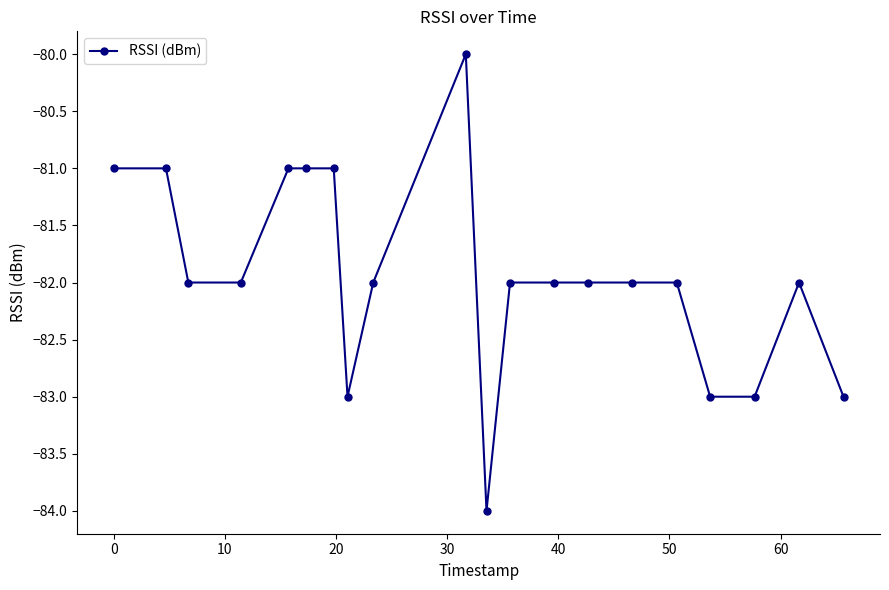

Reading left to right, extract all data points from this chart.

-81	-81	-82	-82	-81	-81	-81	-83	-82	-80	-84	-82	-82	-82	-82	-82	-83	-83	-82	-83